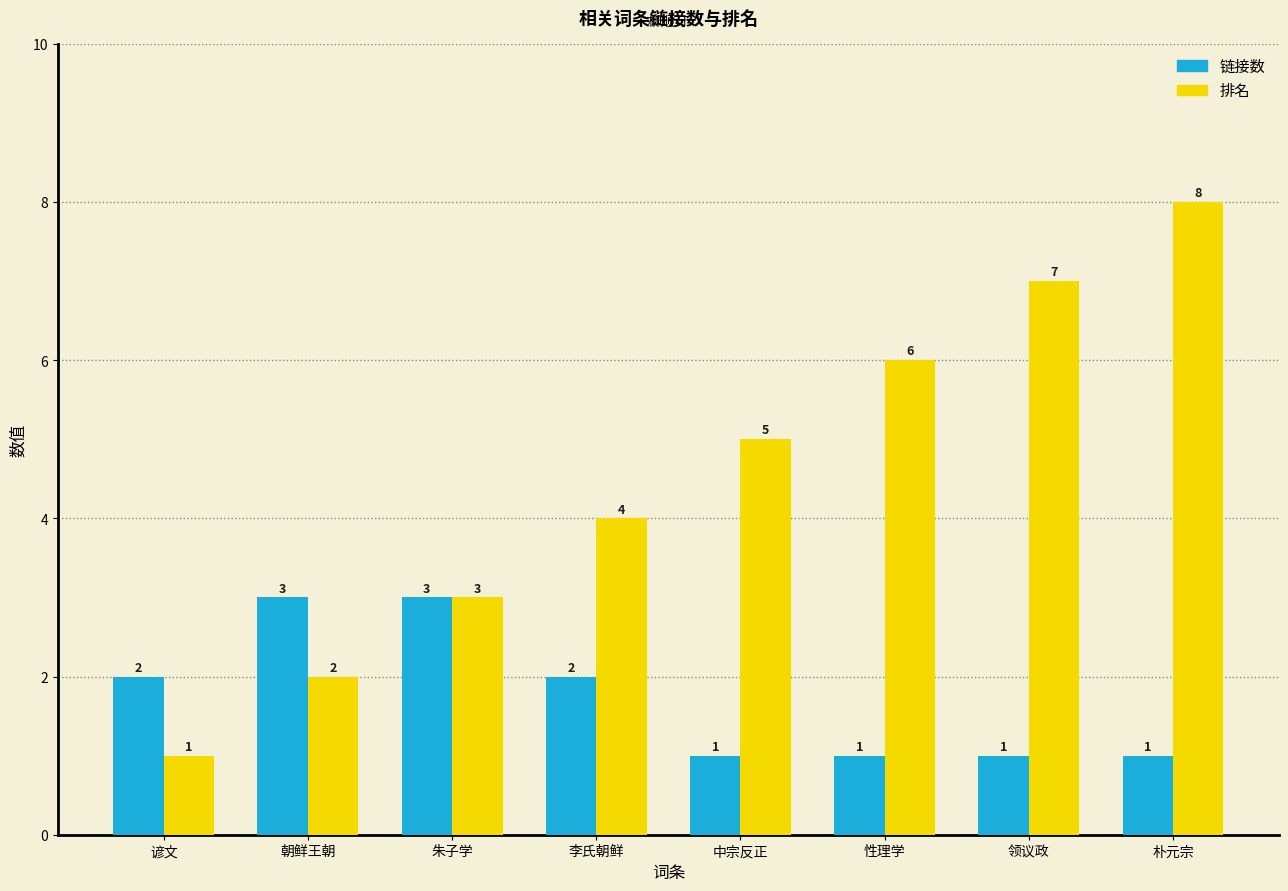

At which category does the chart reach its peak across all series?

朴元宗